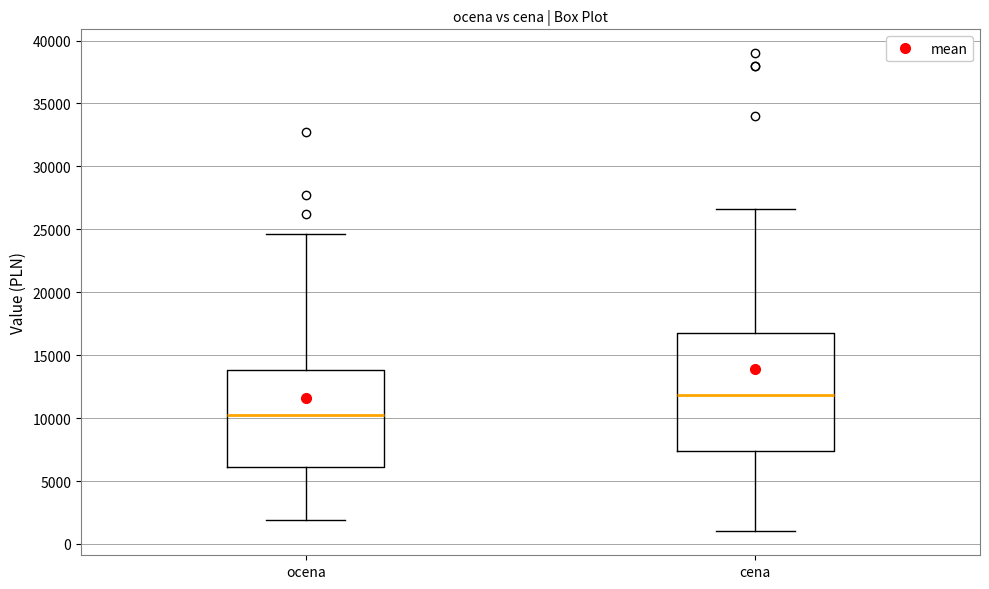

Where is the lower edge of the box for ocena on the y-axis? The values are not printed on the chart, so give them approximately, as read against the axis.

6000